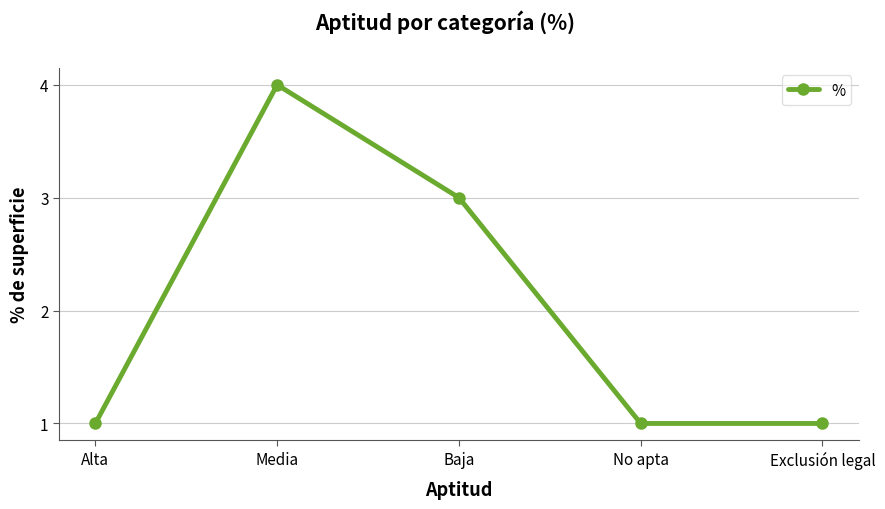

The value at Baja is 5. True or false?

False